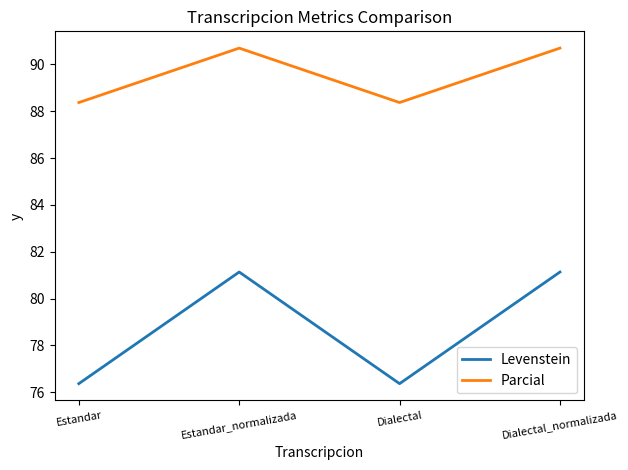

Read the Levenstein value at Estandar_normalizada.

81.1